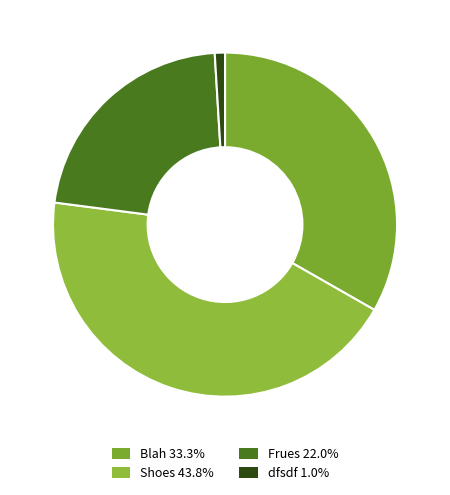

What is the total percentage of Blah and Frues?

55.2%